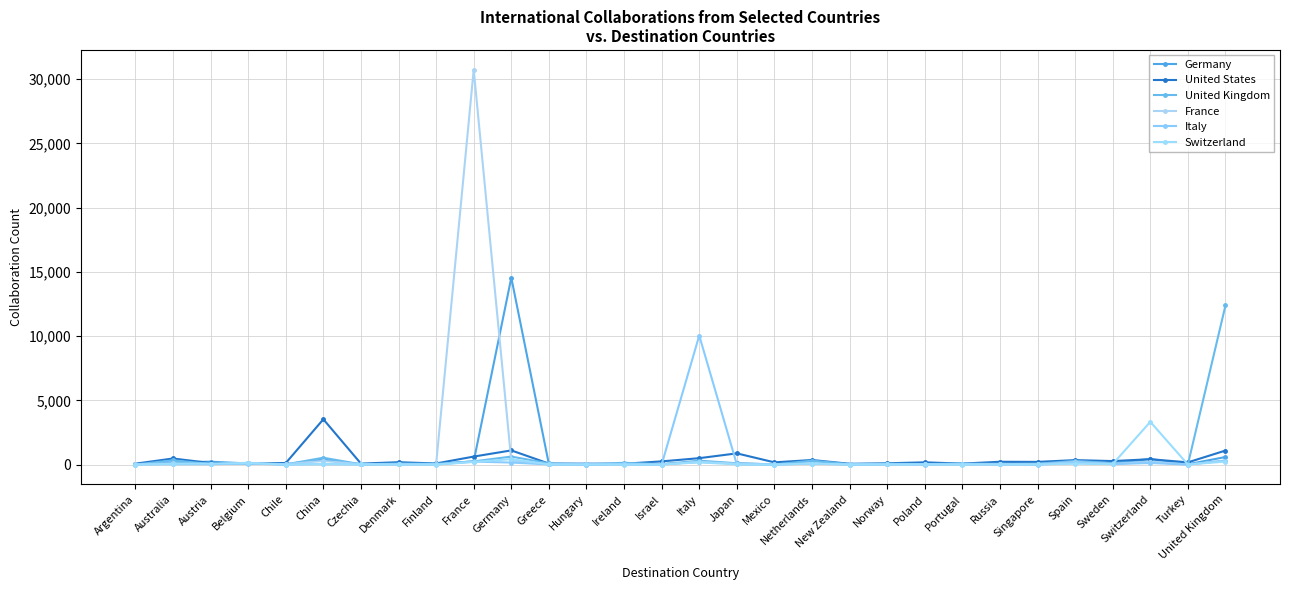

What is the greatest value displayed?

30733